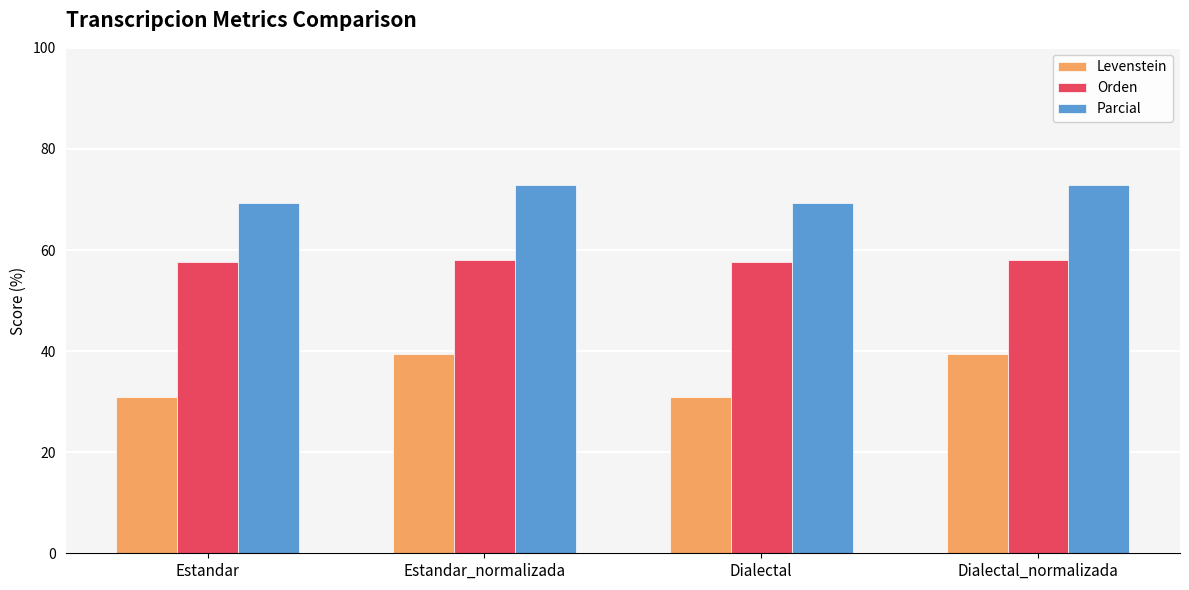

Which series changed the most between Estandar_normalizada and Dialectal?

Levenstein